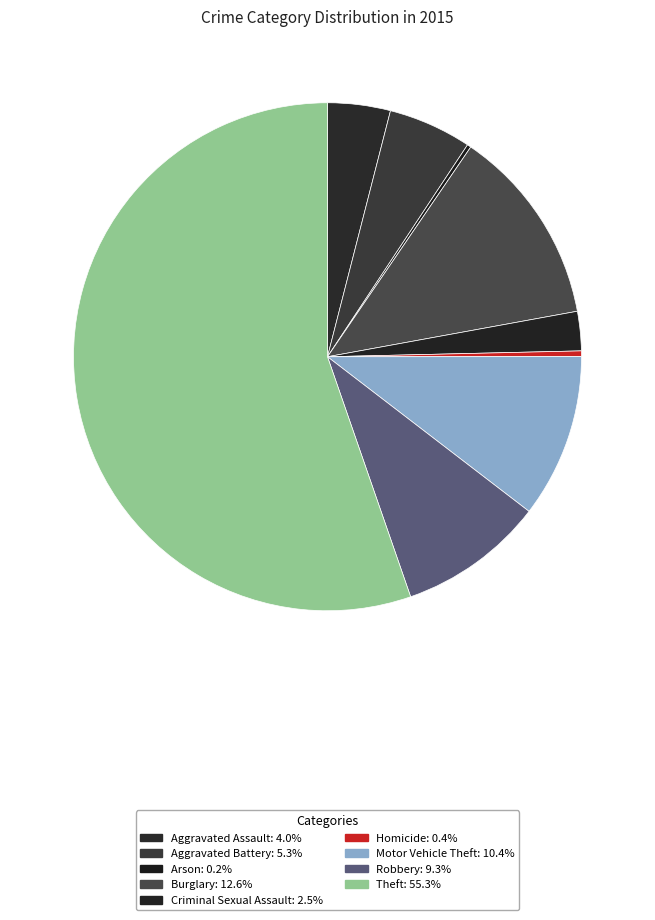

How many segments does this pie chart have?

9